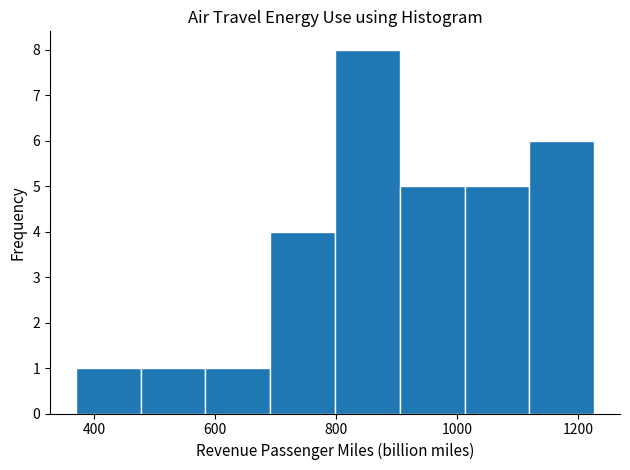

What is the height of the bar covering 800 to 900 on the x-axis? Neither the bar edges nor the heights are printed on the chart, so give them approximately, as read against the axes.

8